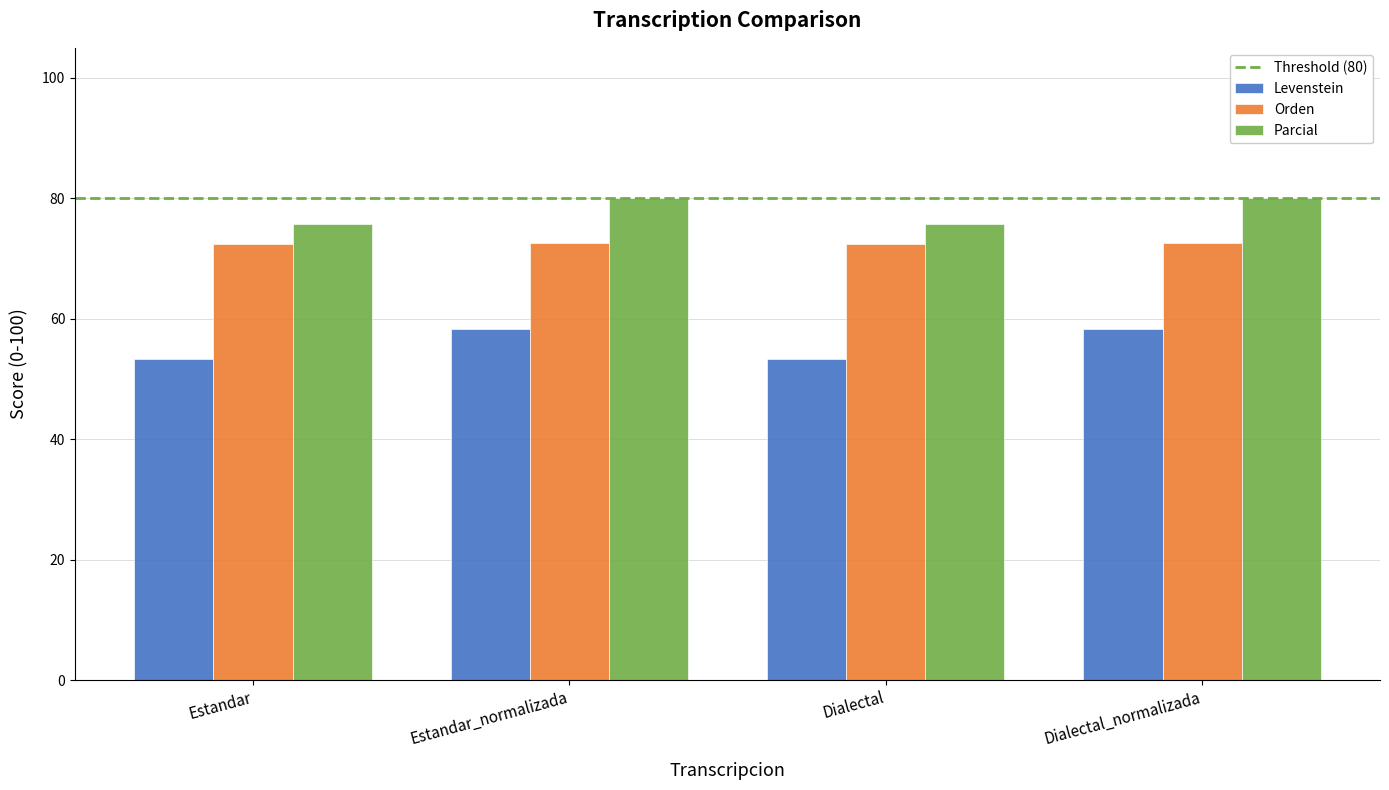

Which series has the largest total across all categories?

Parcial